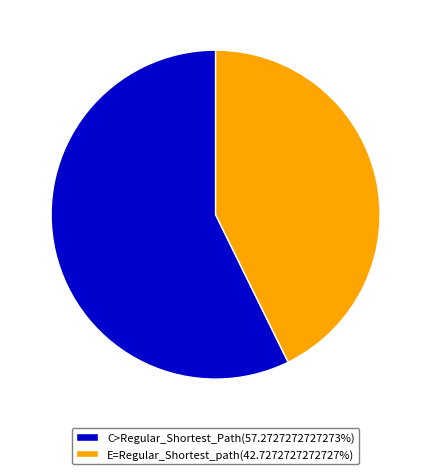

Do C>Regular_Shortest_Path(57.2727272727273%) and E=Regular_Shortest_path(42.7272727272727%) together represent more than half of the pie?

Yes